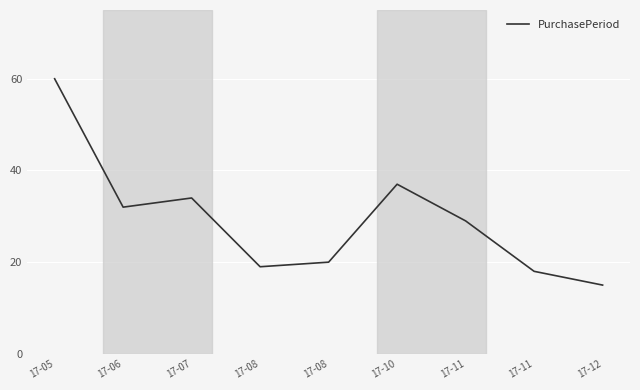

Where does the data first go above 29?

17-05